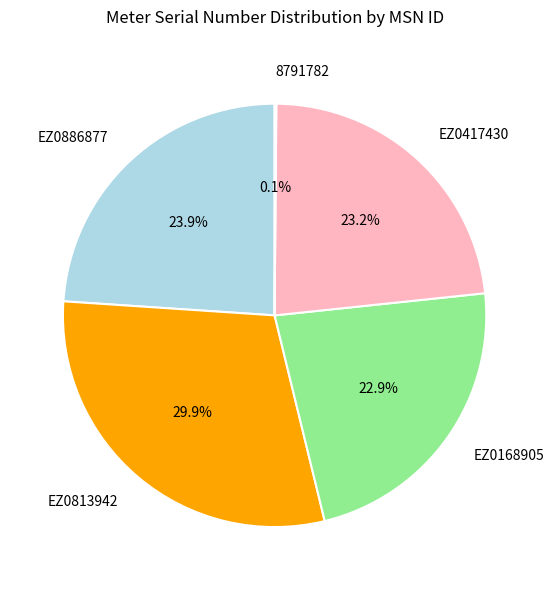

Does any single category account for the majority?

No